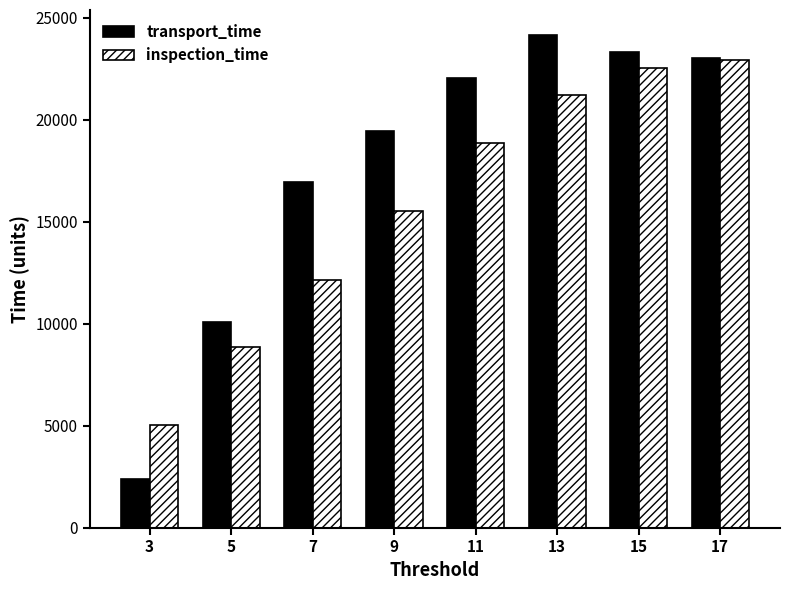

How many data points in inspection_time are less than 18845?

4